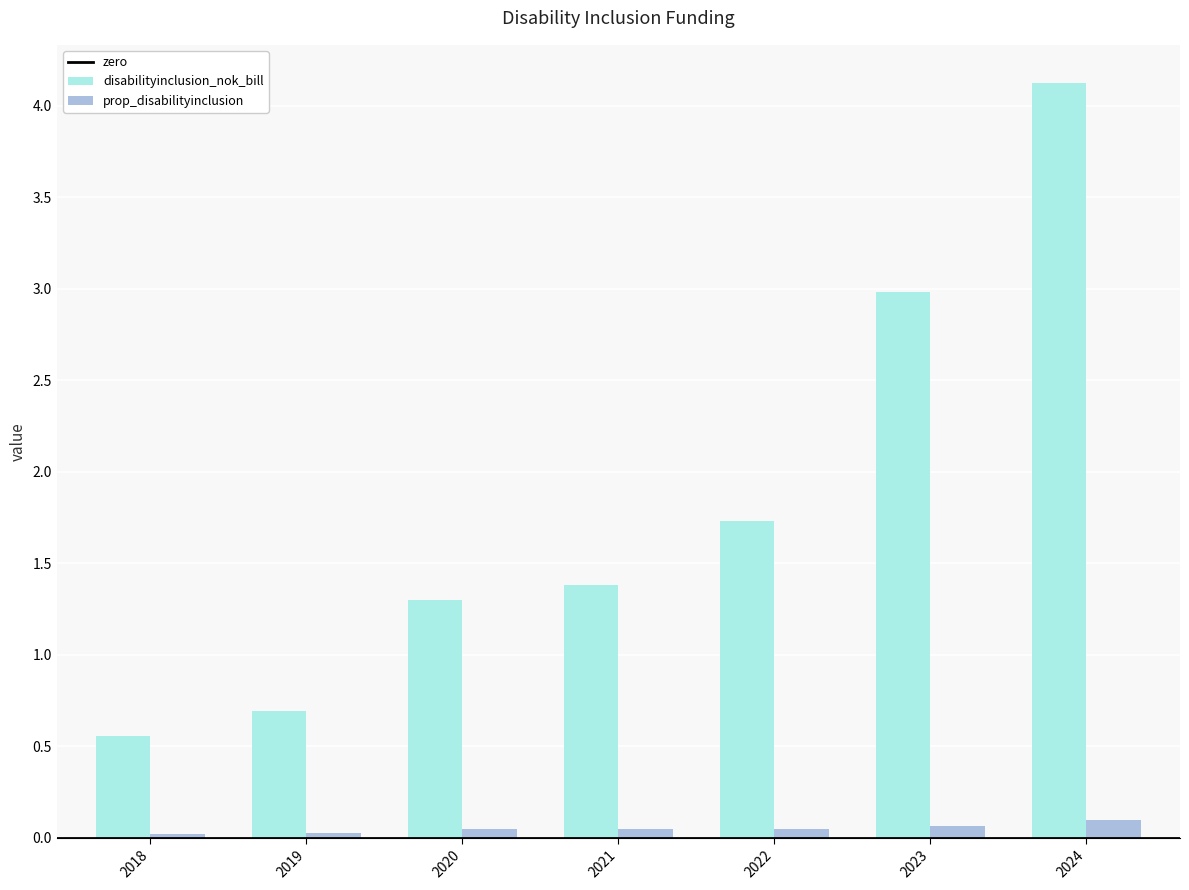

At which label is disabilityinclusion_nok_bill closest to 2?

2022